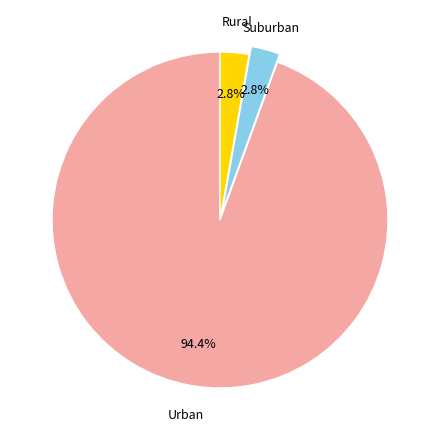

Does any single category account for the majority?

Yes